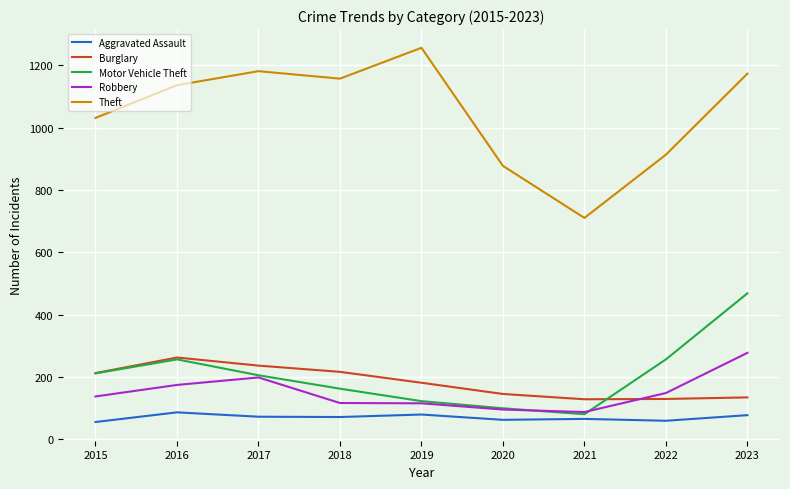

At which category is the sum across all series the highest?

2023